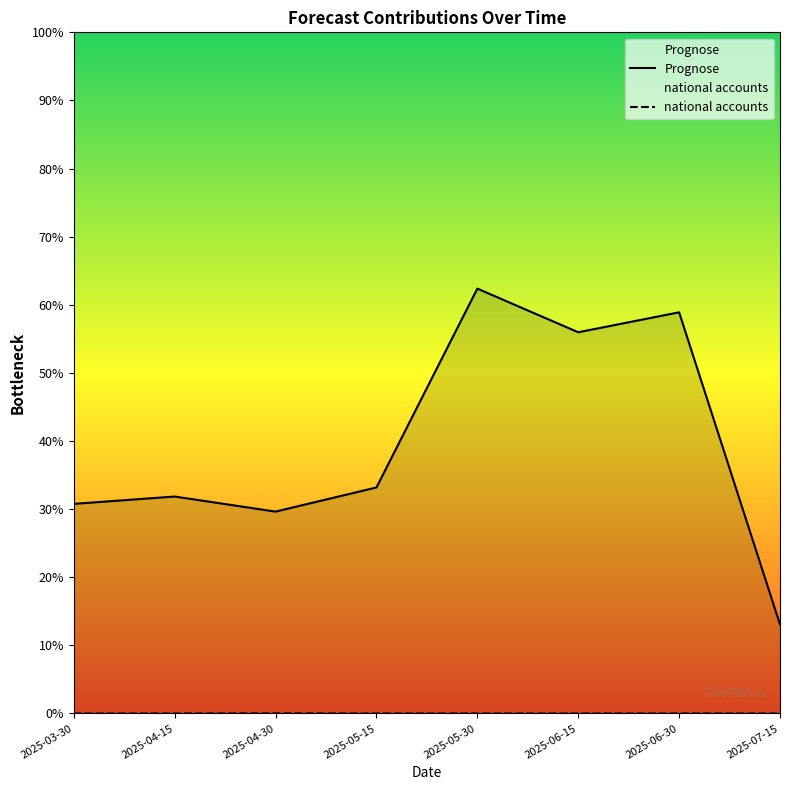

True or false: Prognose and national accounts cross at least once.

False